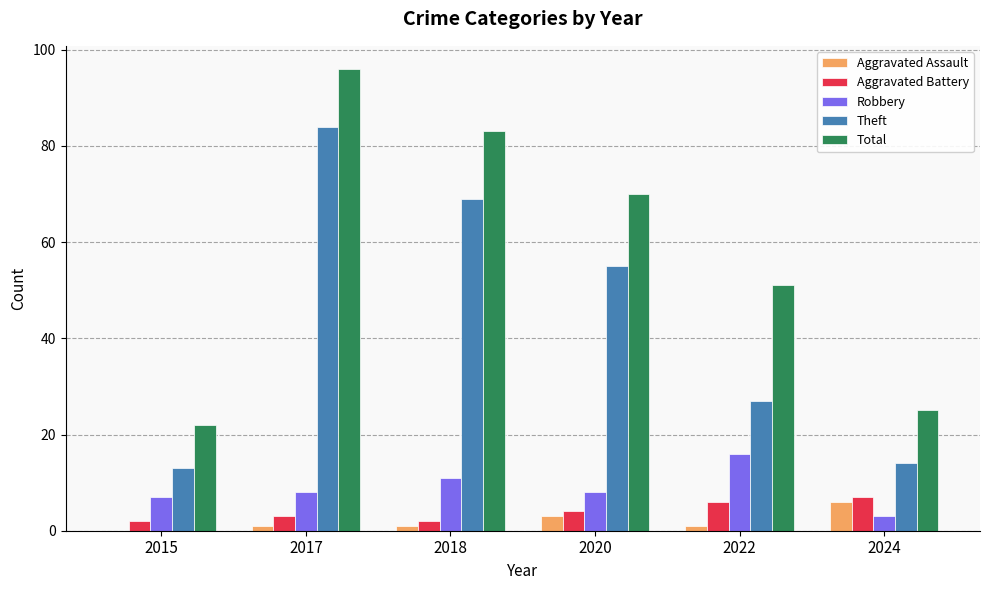

Between 2015 and 2020, which series saw the biggest shift?

Total